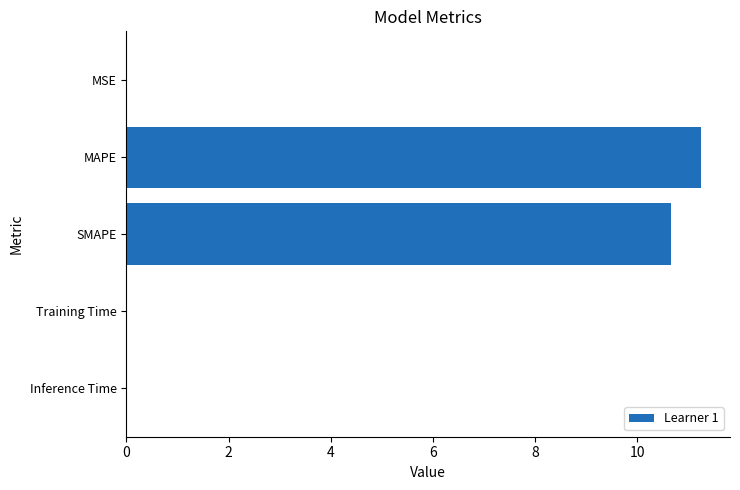

Is it true that the value at MSE is 0.0?

True